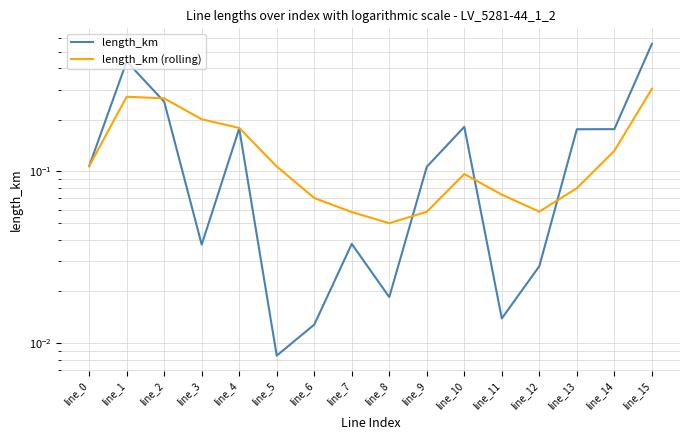

What is the total value across all series at line_4?

0.4